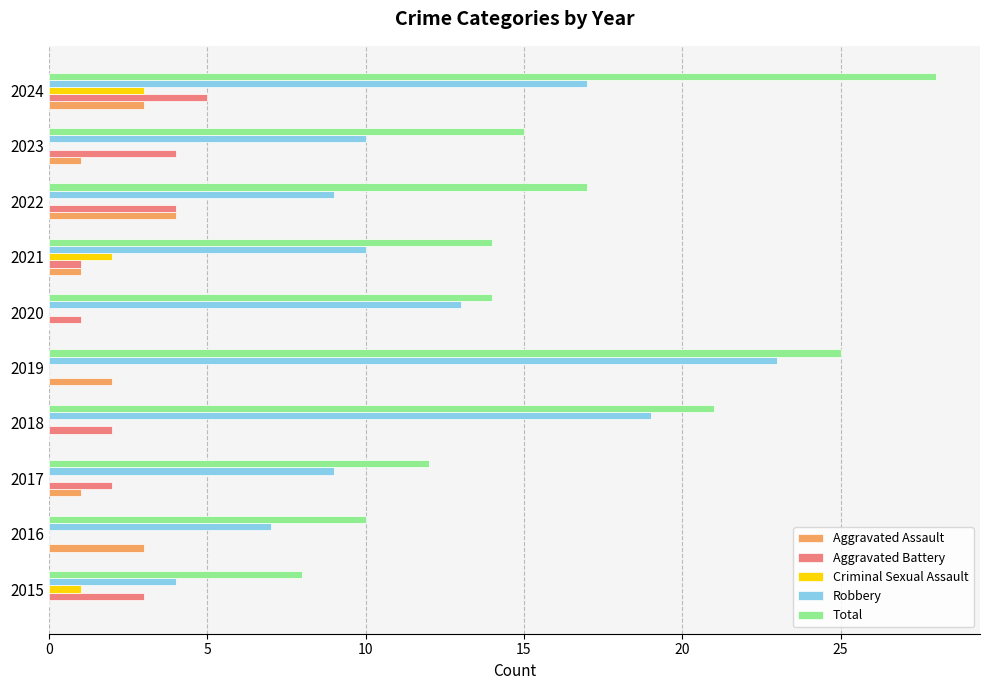

What is the sum of the Robbery values at 2023 and 2024?

27